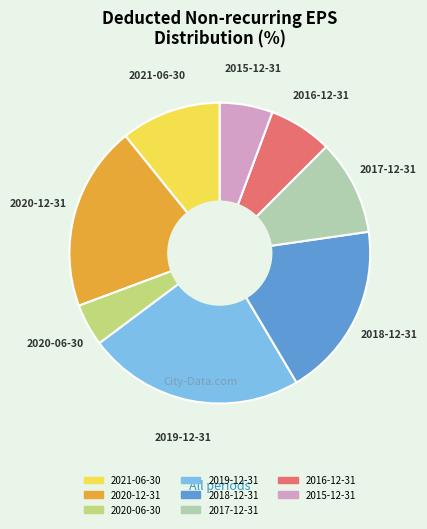

Is there any slice that represents more than half of the pie?

No